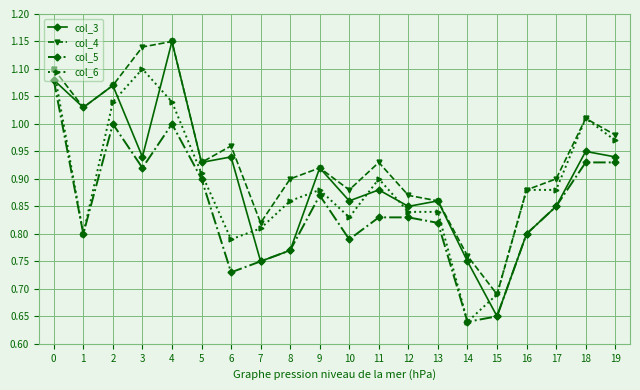

Which series changed the most between 2 and 11?

col_3